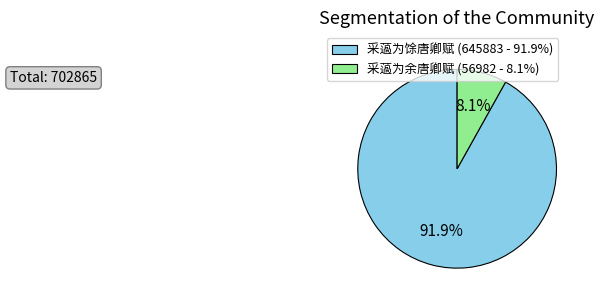

To the nearest percent, what is the average slice percentage?

50%